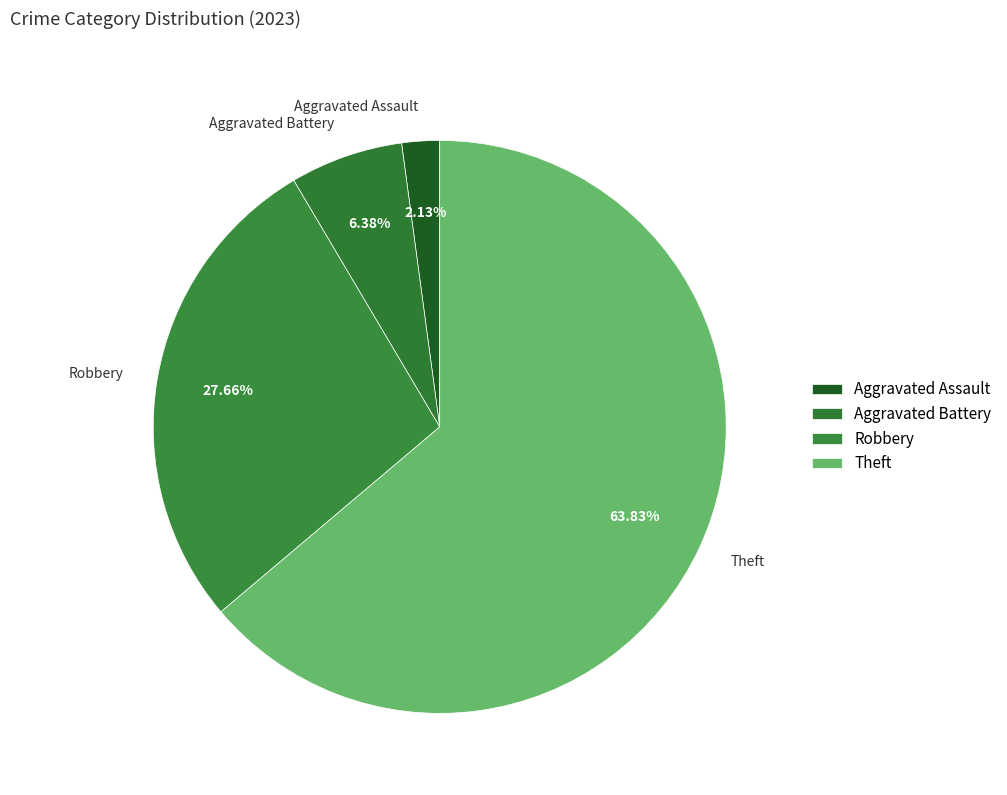

What percentage do Theft and Aggravated Battery together represent?

70.2%